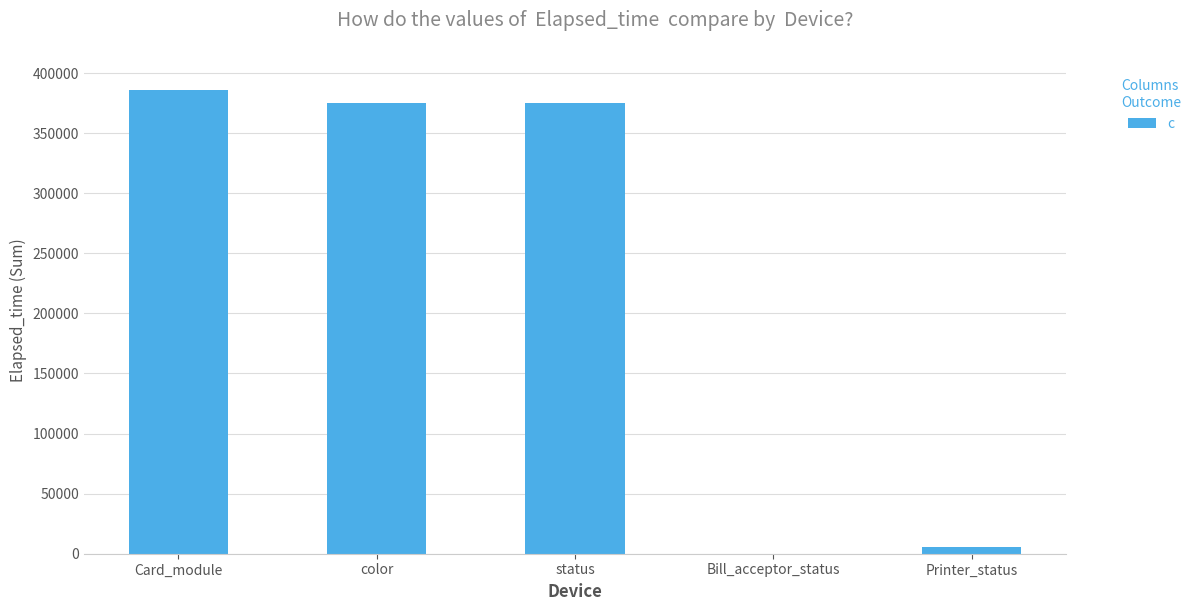

How many data points does each series have?

5